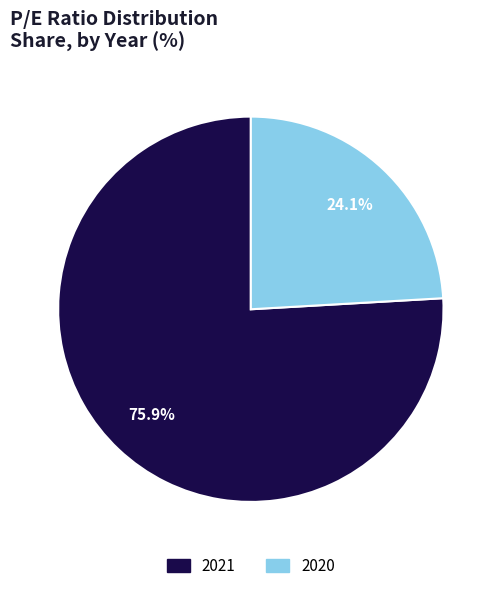

What portion of the pie excludes 2020?

75.9%